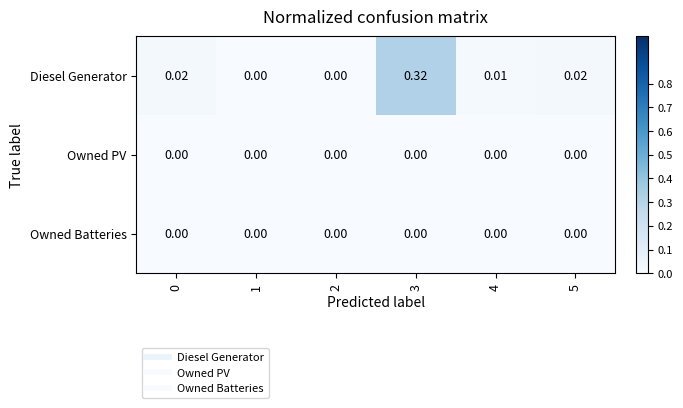

How many series are shown in this chart?

3